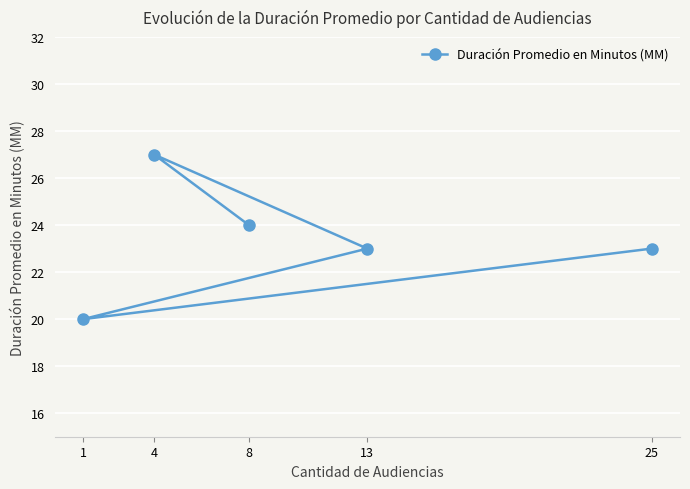

How many lines are shown in the chart?

1